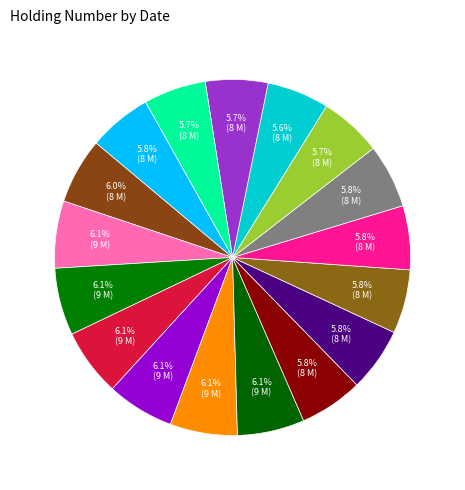

Count the number of slices in the pie.

17